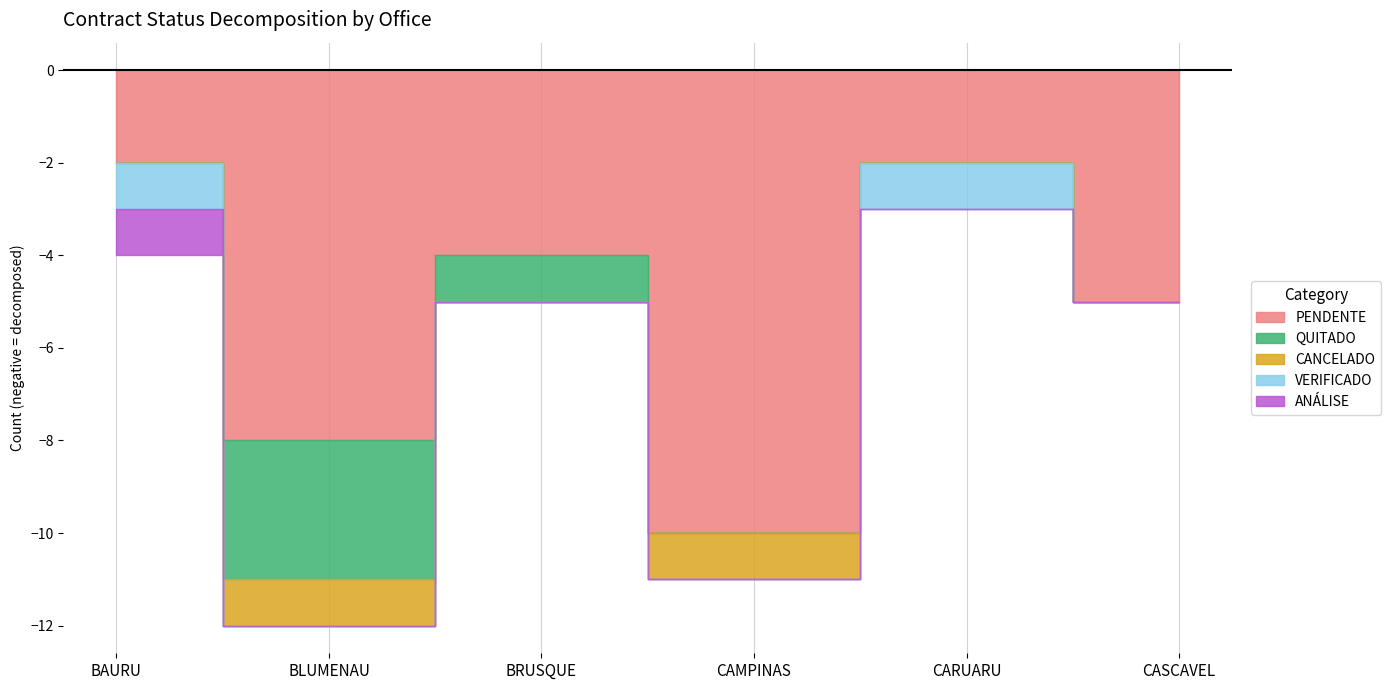

Which category has the highest value across all series?

CAMPINAS